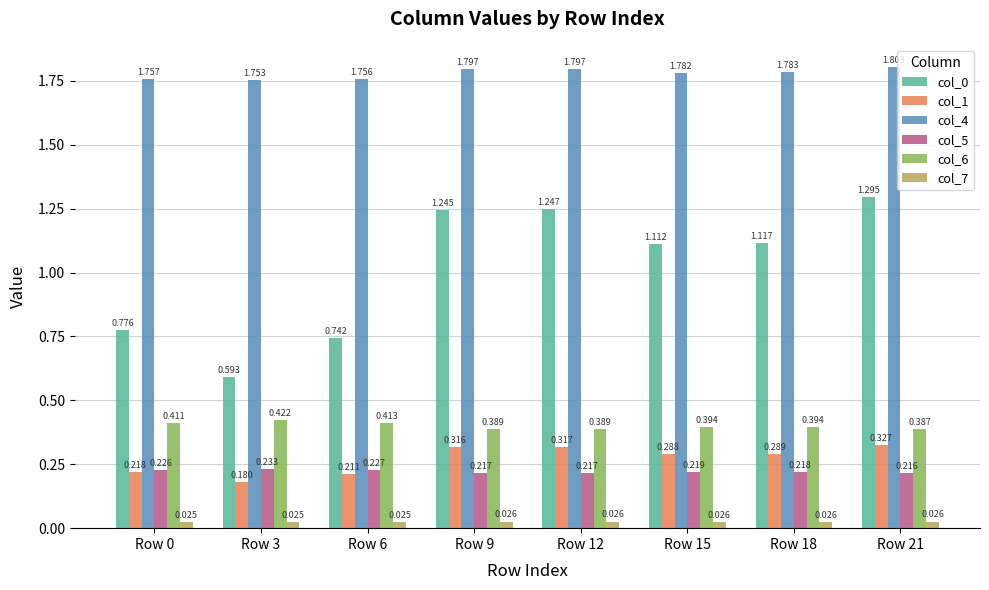

At which category is the sum across all series the highest?

Row 21